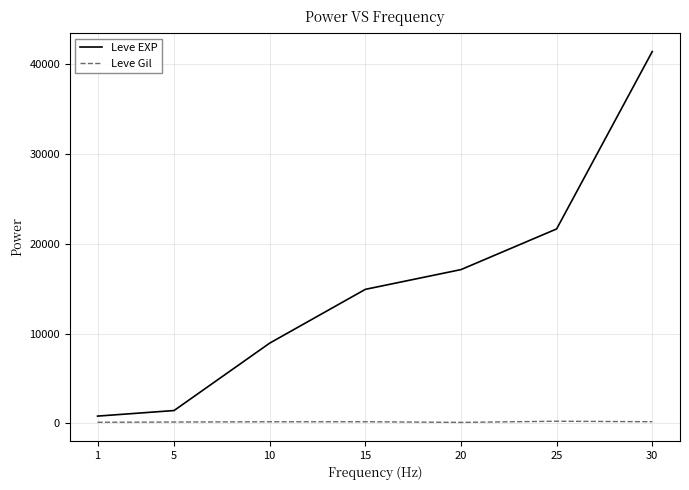

Is the value of Leve EXP at 10 greater than the value of Leve Gil at 20?

Yes